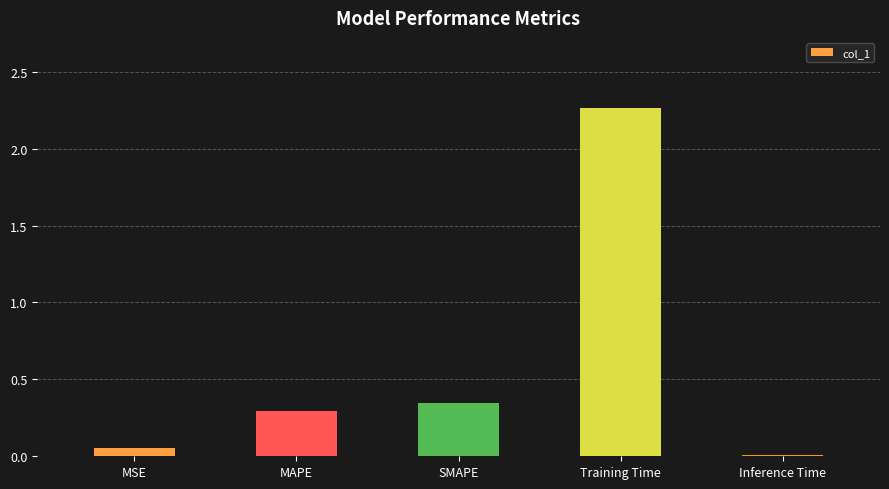

Which category has the highest value across all series?

Training Time